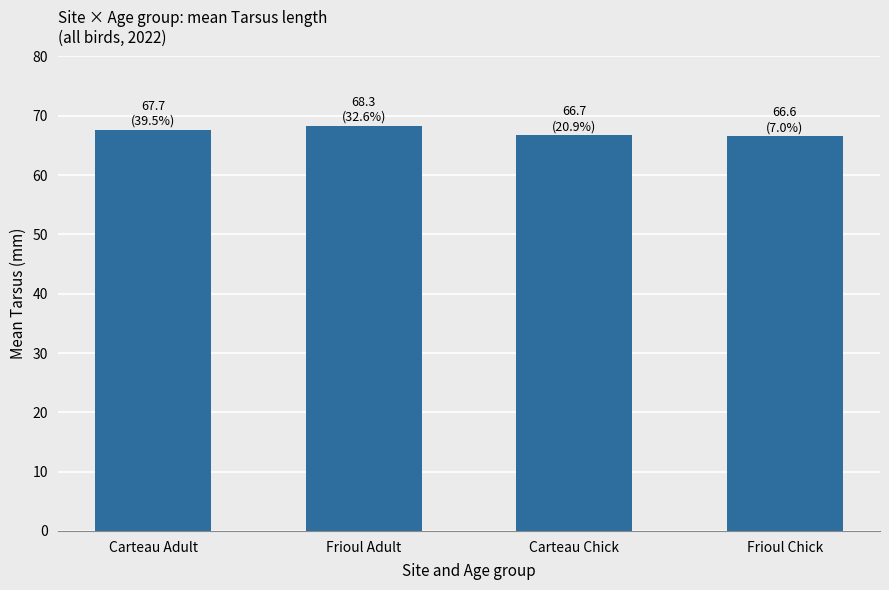

What is the minimum value shown in the chart?

66.6